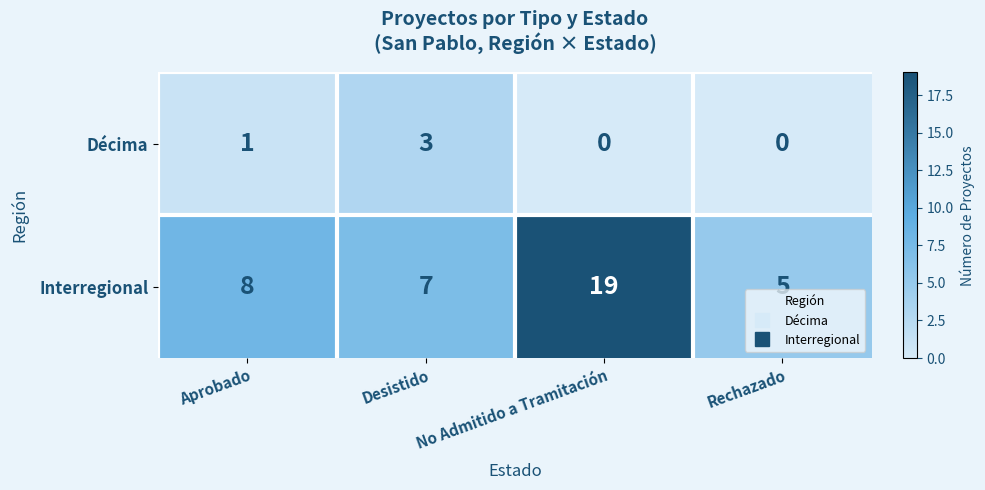

Which series changed the most between Desistido and Rechazado?

Décima